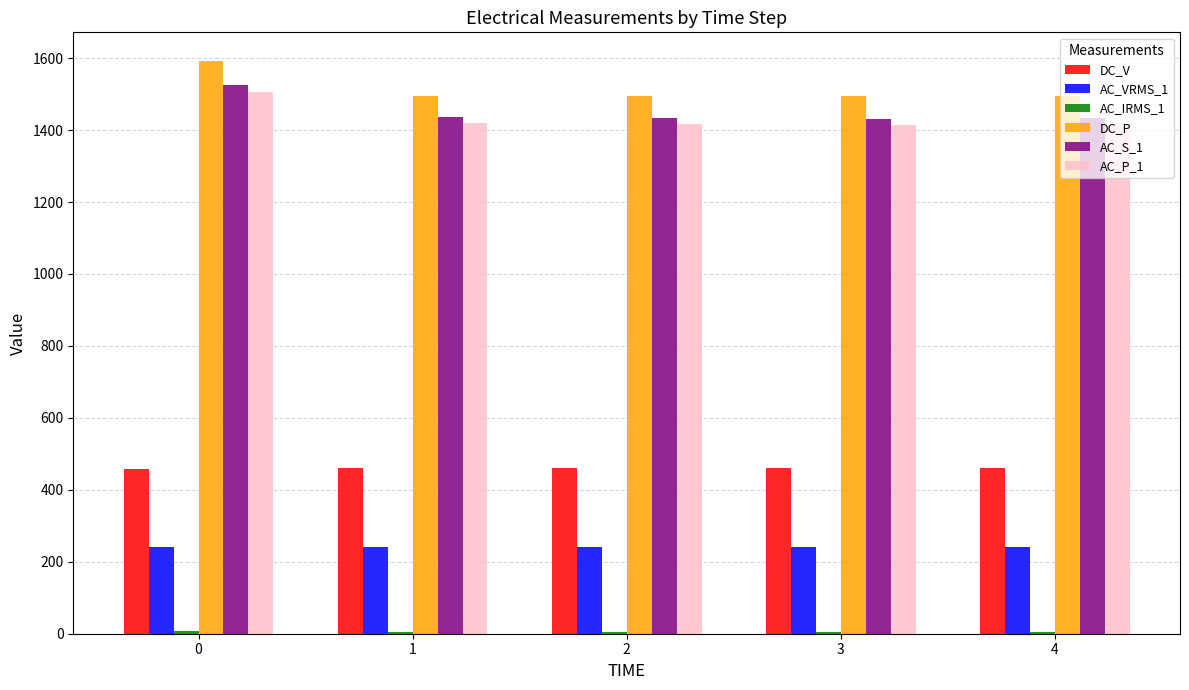

Which series has the largest total across all categories?

DC_P